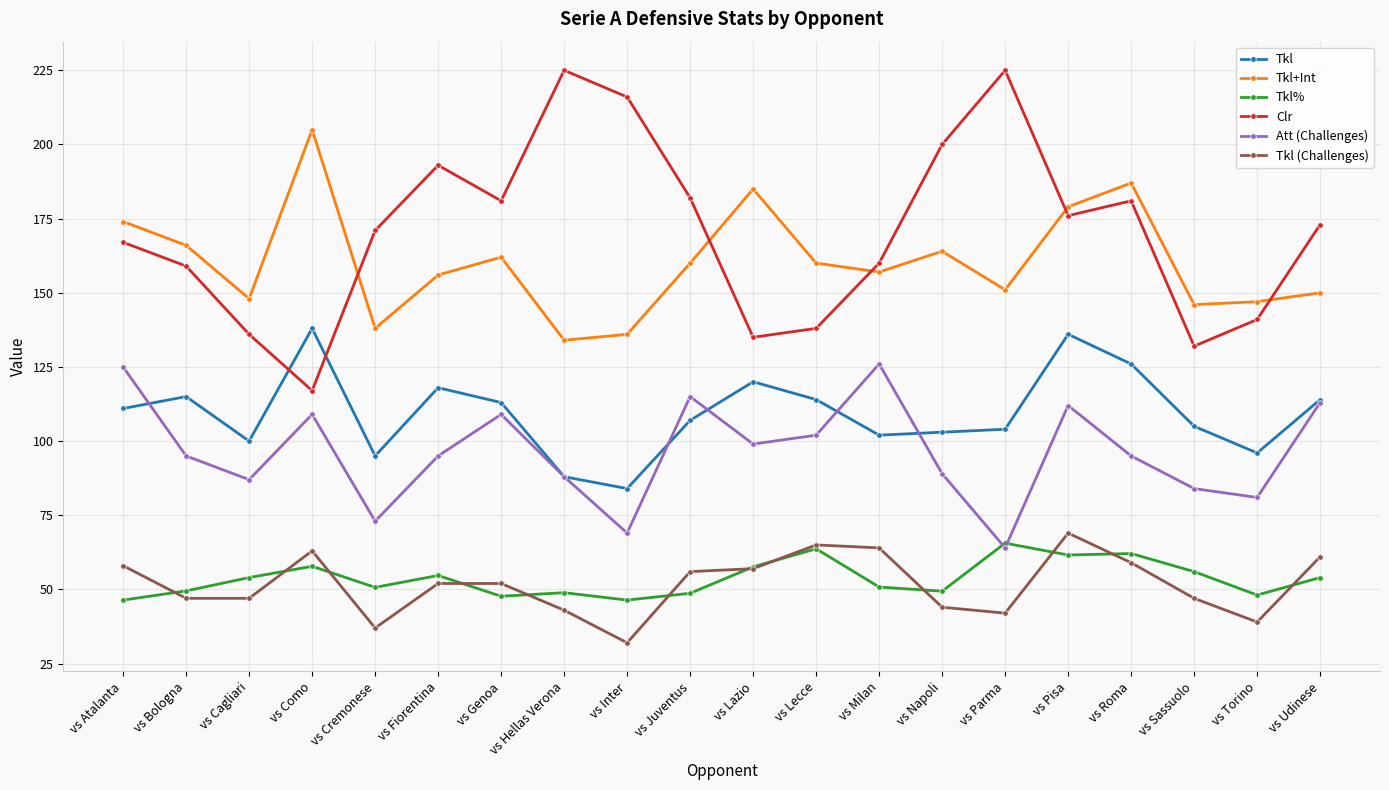

What is the sum of the Clr values at vs Atalanta and vs Udinese?

340.0